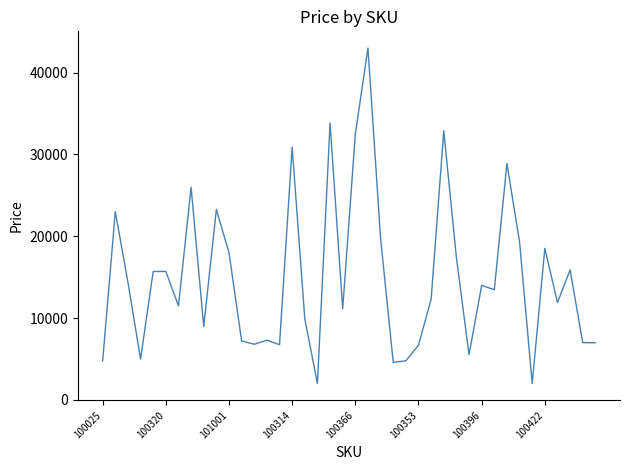

What is the maximum value shown in the chart?

43000